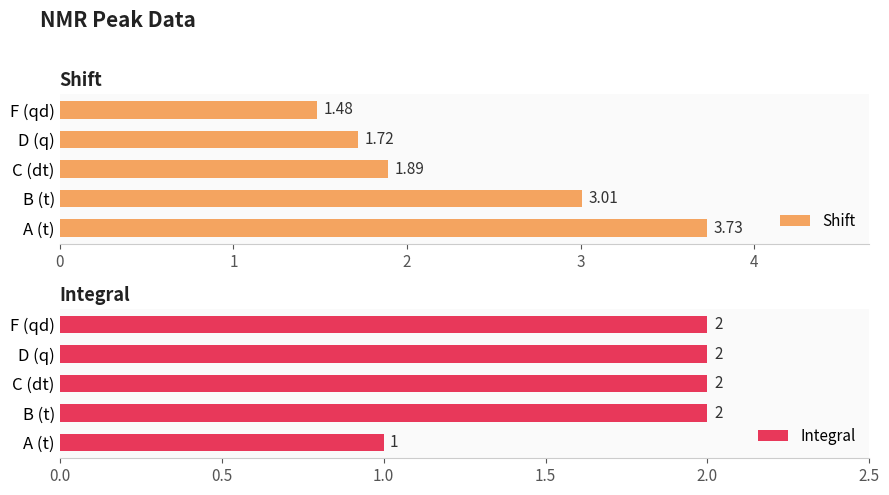

Are the bars horizontal?

Yes